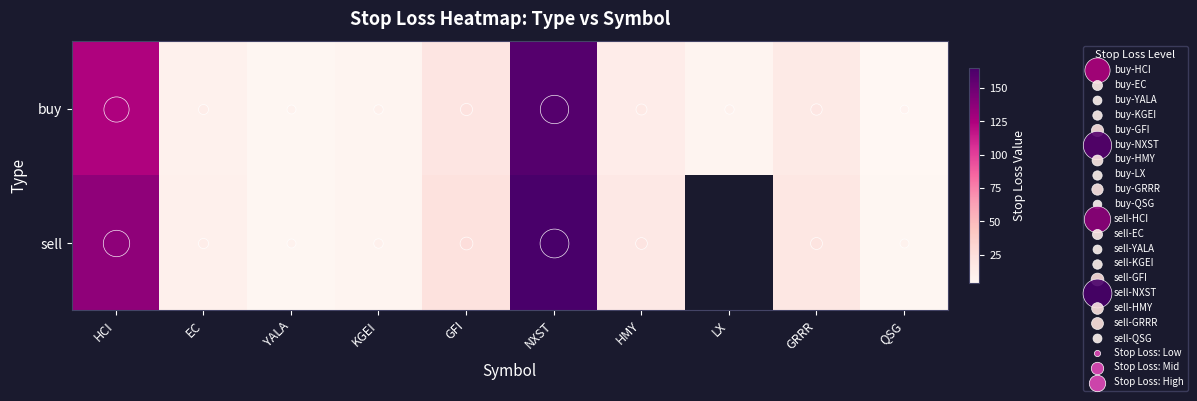

Reading left to right, list all the values displayed in this chart.

buy: HCI=123.3	EC=9.3	YALA=4.7	KGEI=6.7	GFI=19.2	NXST=159.7	HMY=13.1	LX=6.4	GRRR=15.3	QSG=3.8
sell: HCI=136.5	EC=9.6	YALA=4.9	KGEI=6.8	GFI=22.4	NXST=164.8	HMY=16.8	LX=0.0	GRRR=18.0	QSG=4.9